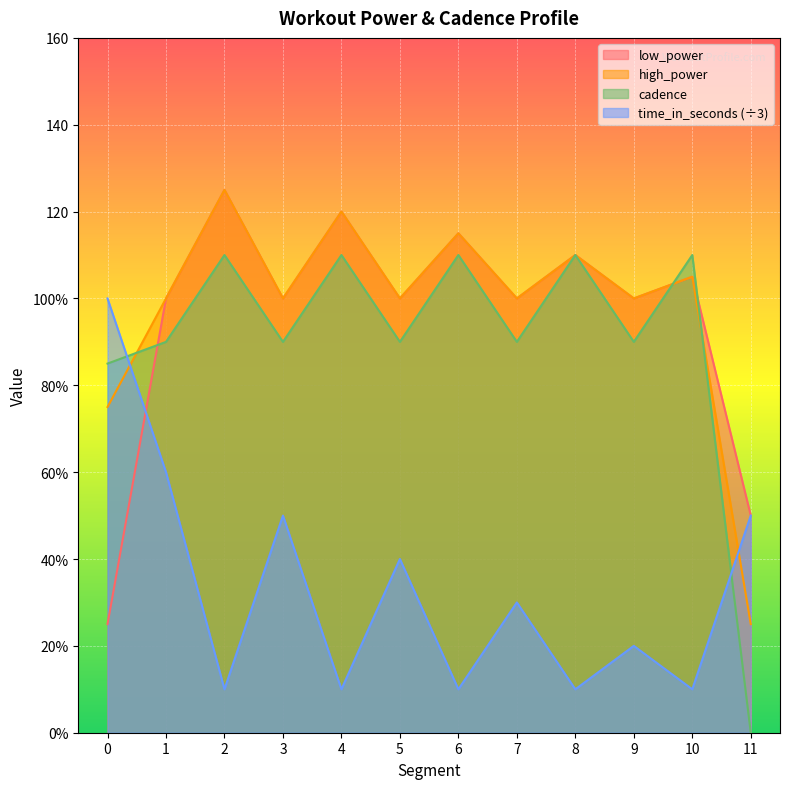

Reading right to left, list all the values displayed in this chart.

low_power: 50	105	100	110	100	115	100	120	100	125	100	25
high_power: 25	105	100	110	100	115	100	120	100	125	100	75
cadence: 0	110	90	110	90	110	90	110	90	110	90	85
time_in_seconds: 50	10	20	10	30	10	40	10	50	10	60	100